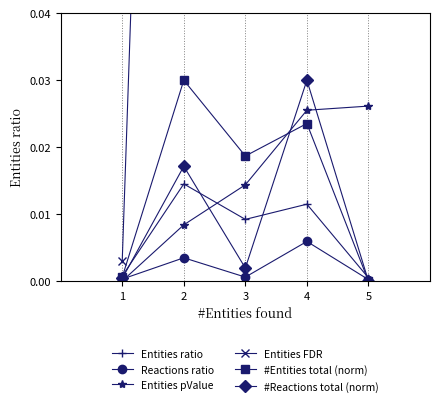

At 5, list the series in order from largest to smallest.

Entities FDR, Entities pValue, Entities ratio, Reactions ratio, #Entities total (norm), #Reactions total (norm)